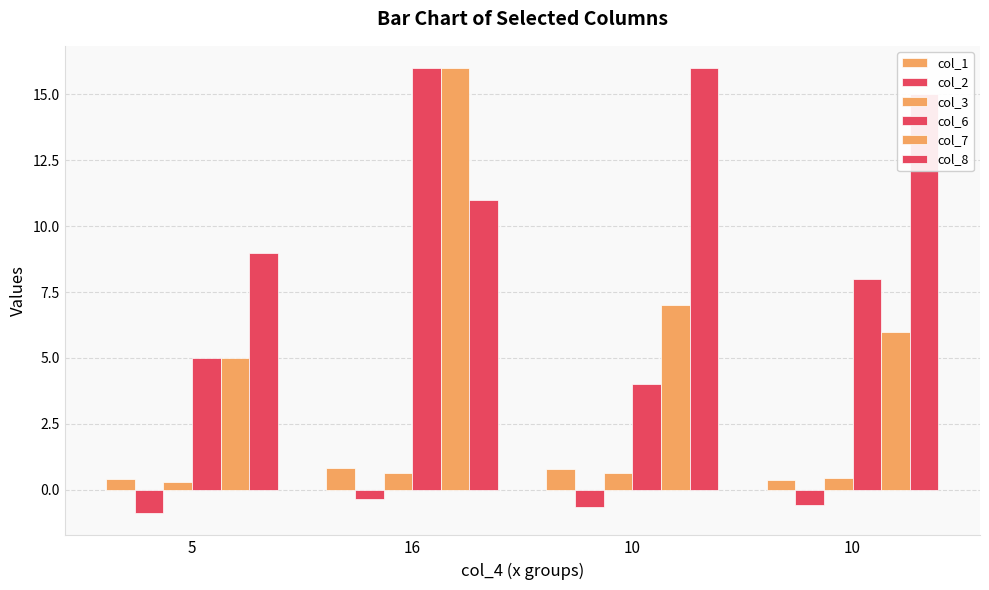

Count the number of categories in the chart.

4